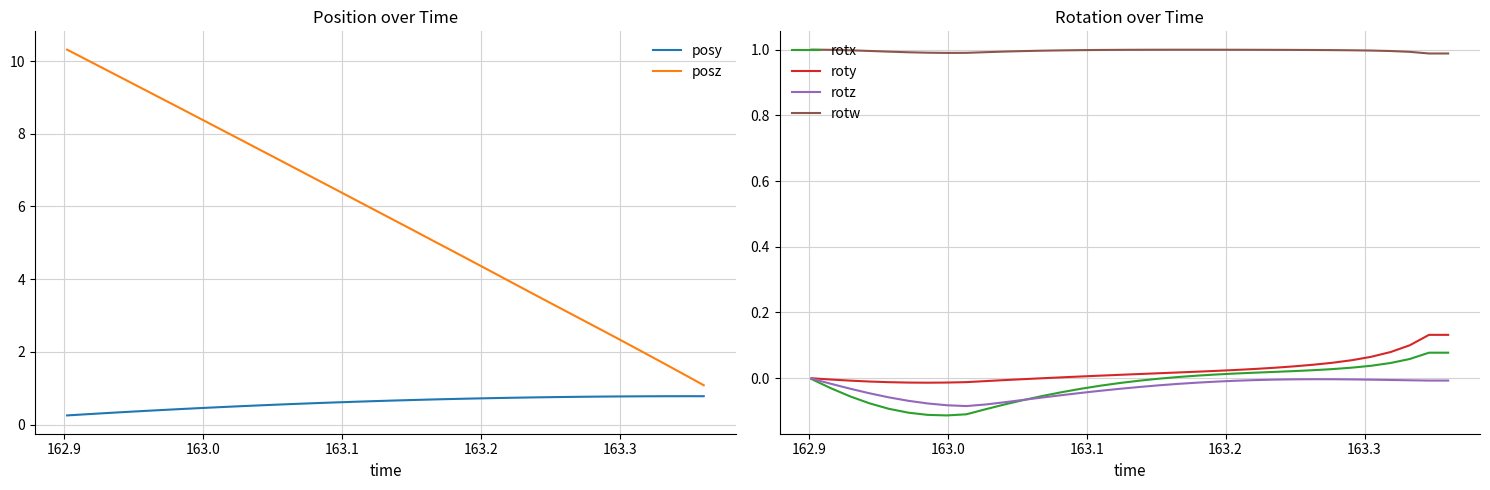

What is the minimum value for posz?

1.1